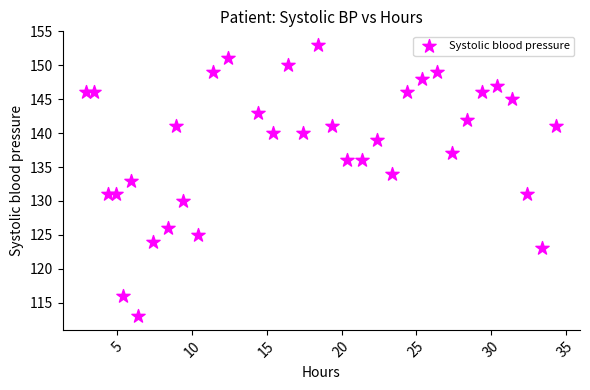

What is the range of Y values (max minus min)?

40